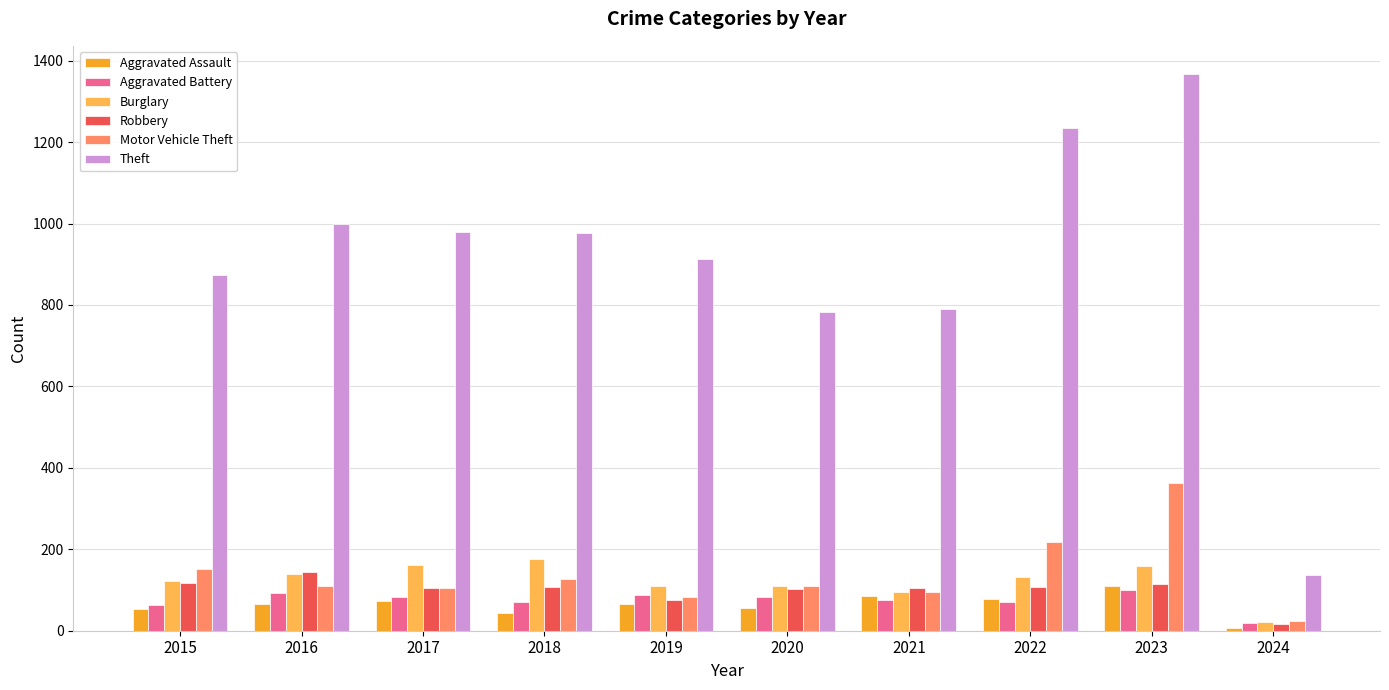

What is the value of the Robbery bar at the 5th from the left?

75